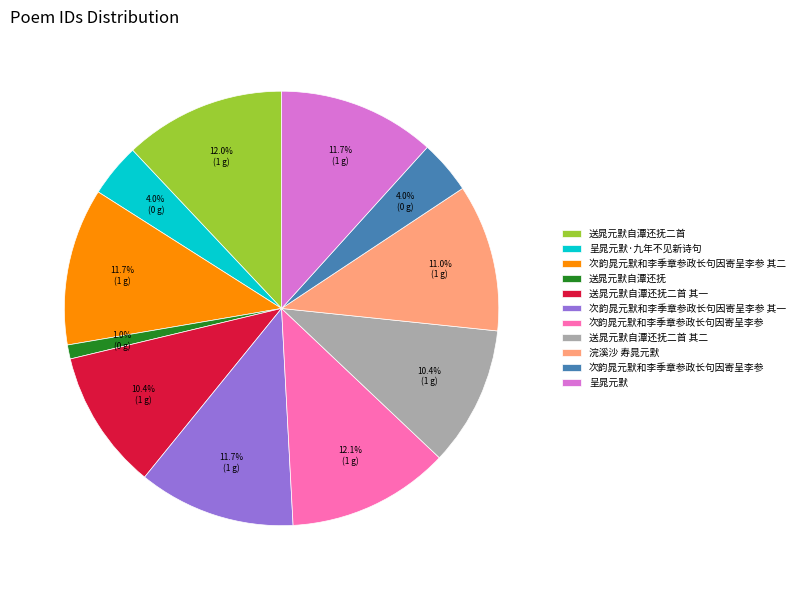

Is there any slice that represents more than half of the pie?

No